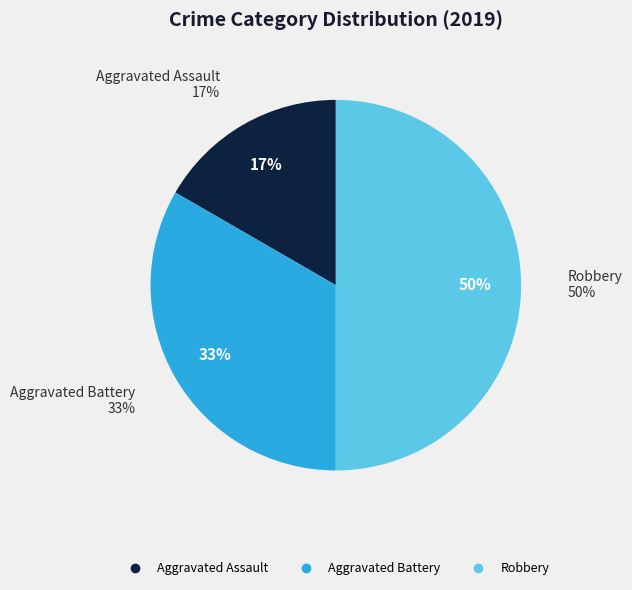

Which category has the smallest portion of the pie?

Aggravated Assault